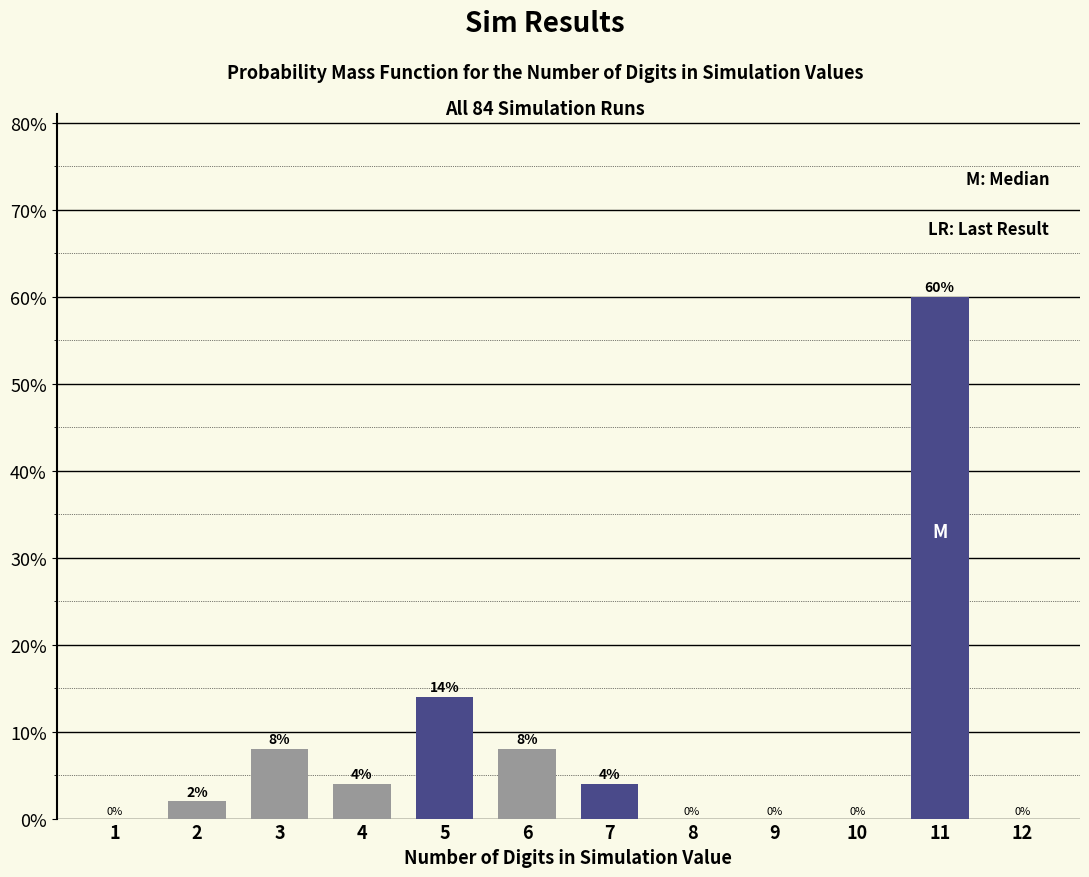

Reading left to right, transcribe all the data shown in this chart.

2=2.0	3=8.0	4=4.0	5=14.0	6=8.0	7=4.0	11=60.0